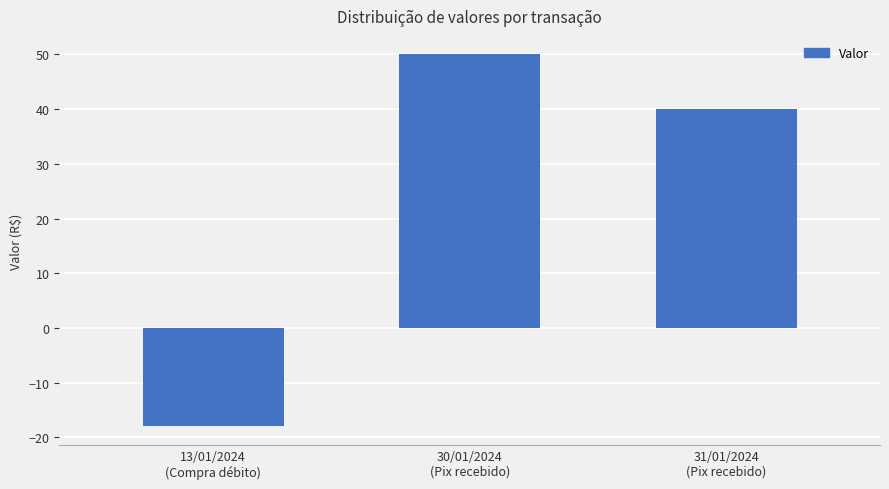

What is the difference between the values at 13/01/2024
(Compra débito) and 30/01/2024
(Pix recebido)?

68